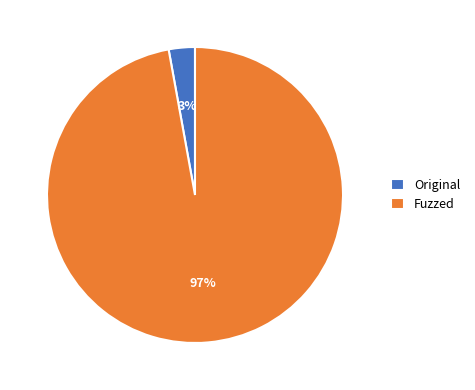

Count the number of slices in the pie.

2